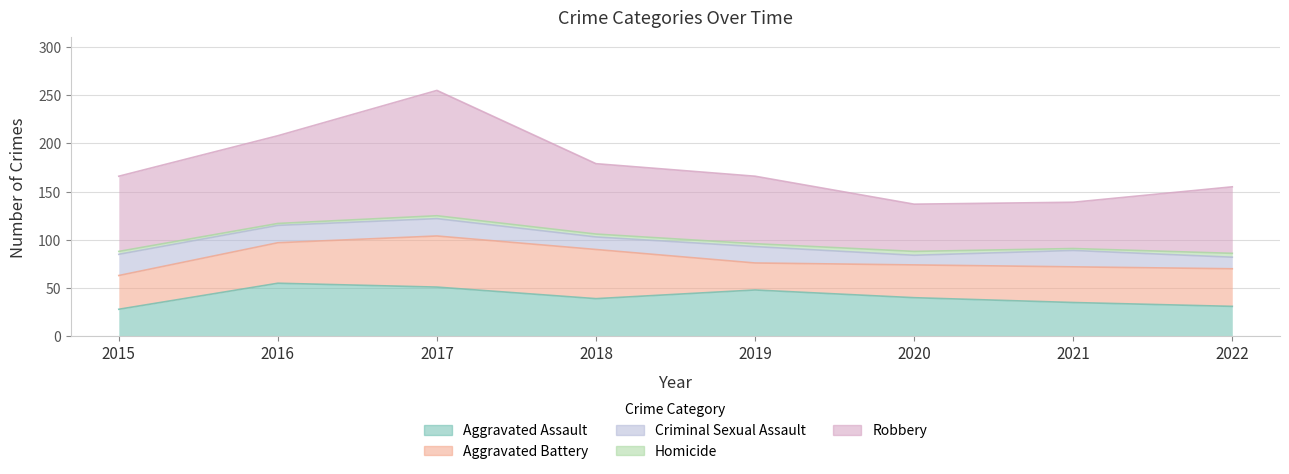

Where does the Aggravated Assault series first go above 40?

2016